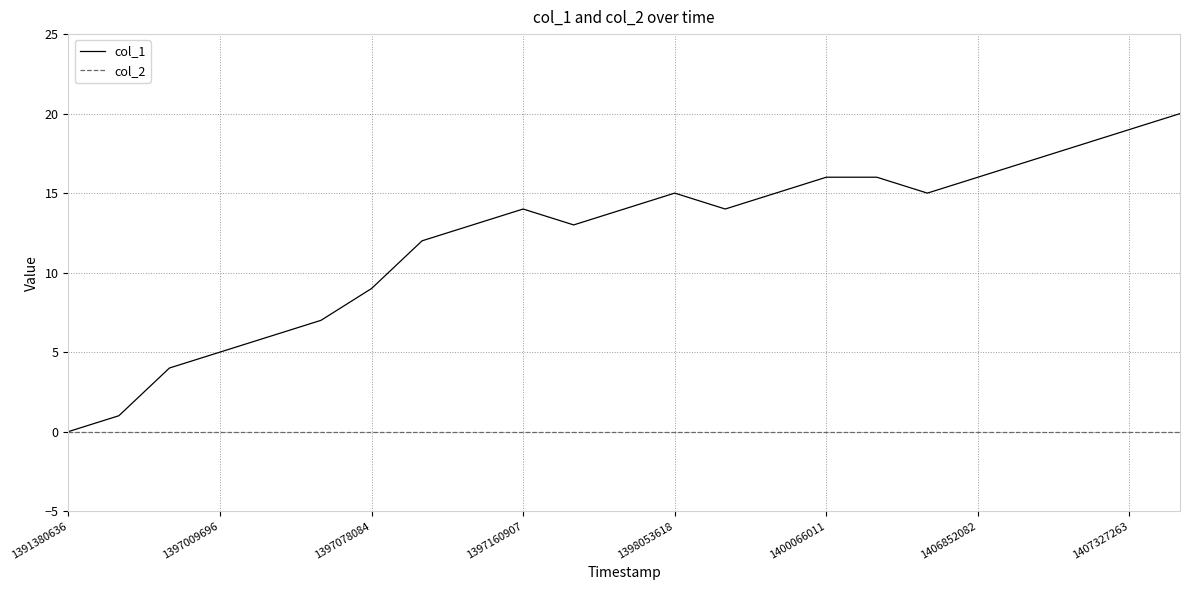

List the series in order of their peak value, highest first.

col_1, col_2